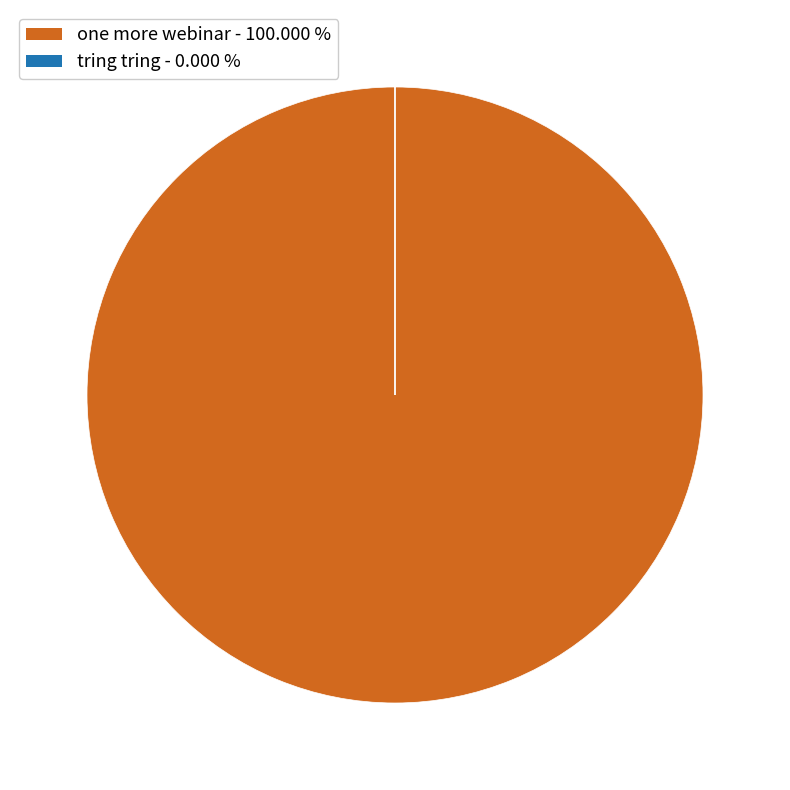

Which slice is the largest?

one more webinar